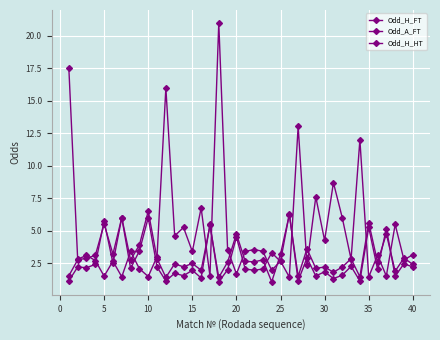

Count the number of categories in the chart.

40